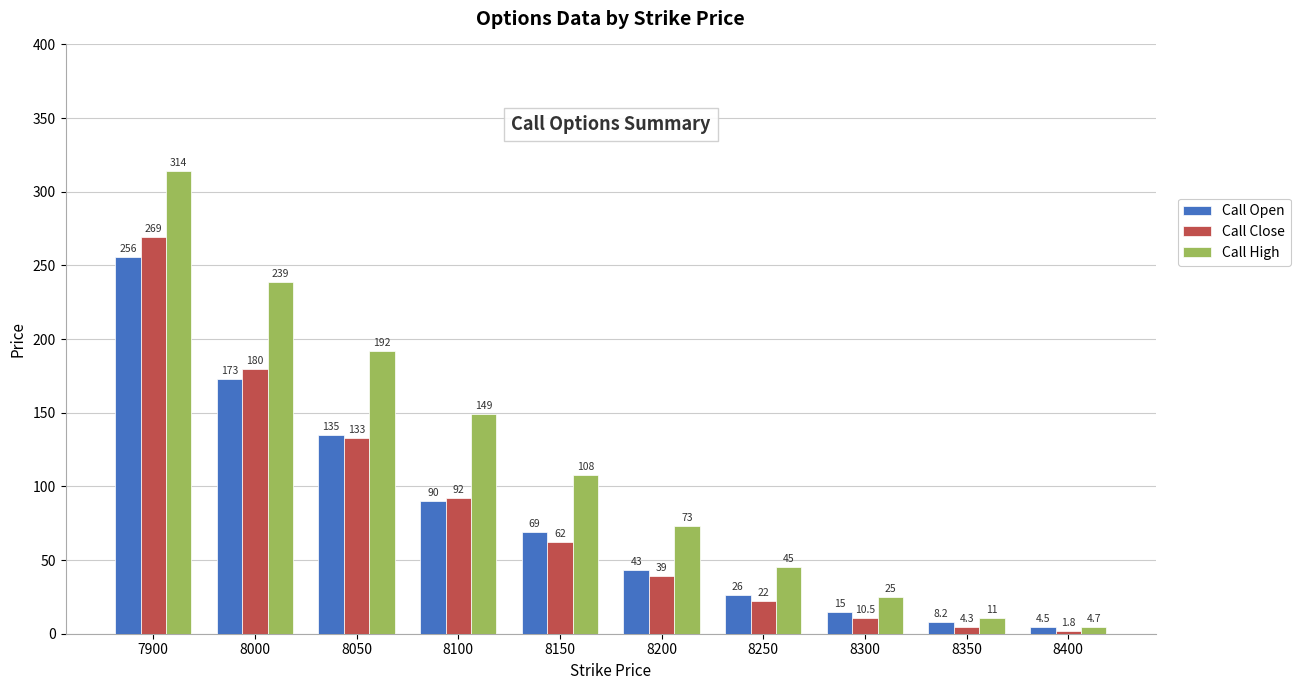

What is the difference between the Call High values at 7900 and 8350?

303.0